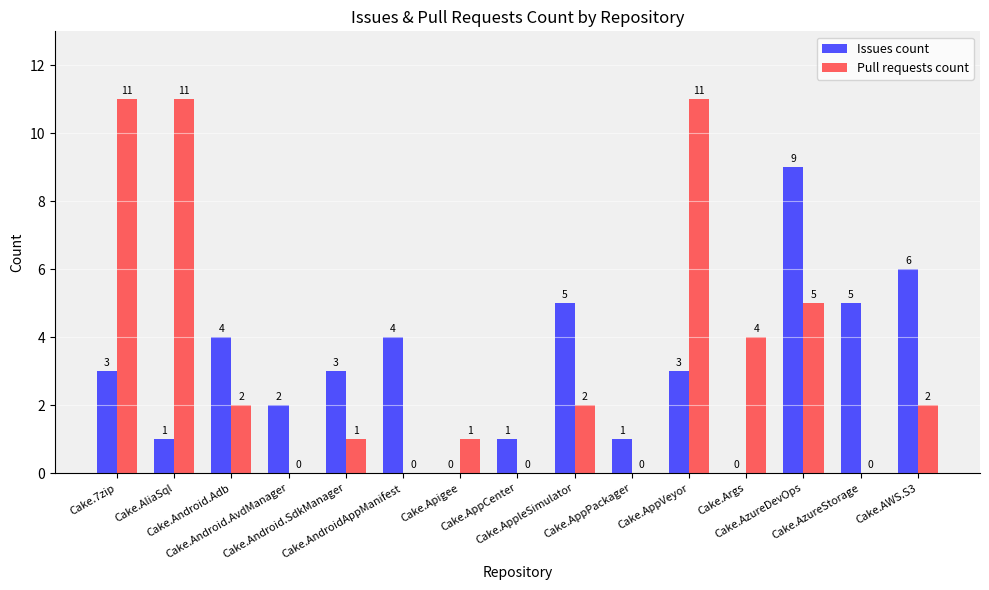

Reading left to right, extract all data points from this chart.

Issues count: 3	1	4	2	3	4	0	1	5	1	3	0	9	5	6
Pull requests count: 11	11	2	0	1	0	1	0	2	0	11	4	5	0	2